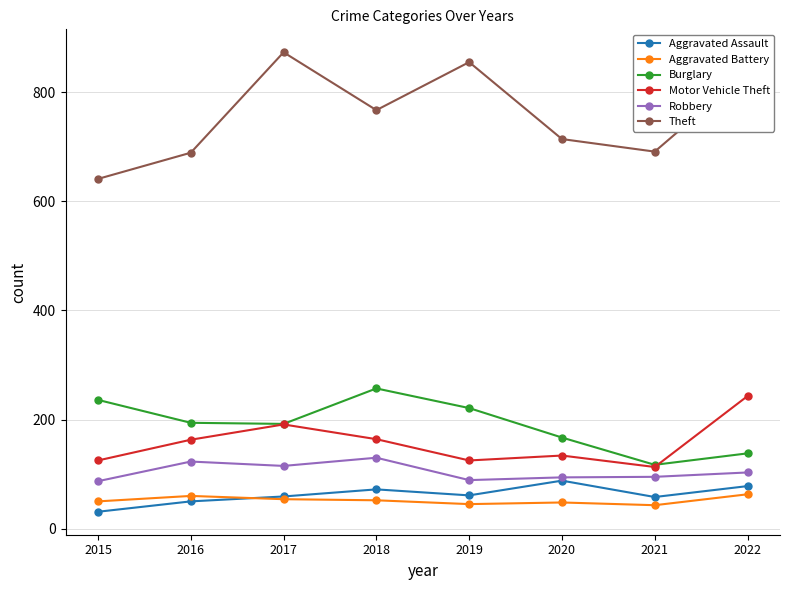

What are all the series names shown in the legend?

Aggravated Assault, Aggravated Battery, Burglary, Motor Vehicle Theft, Robbery, Theft